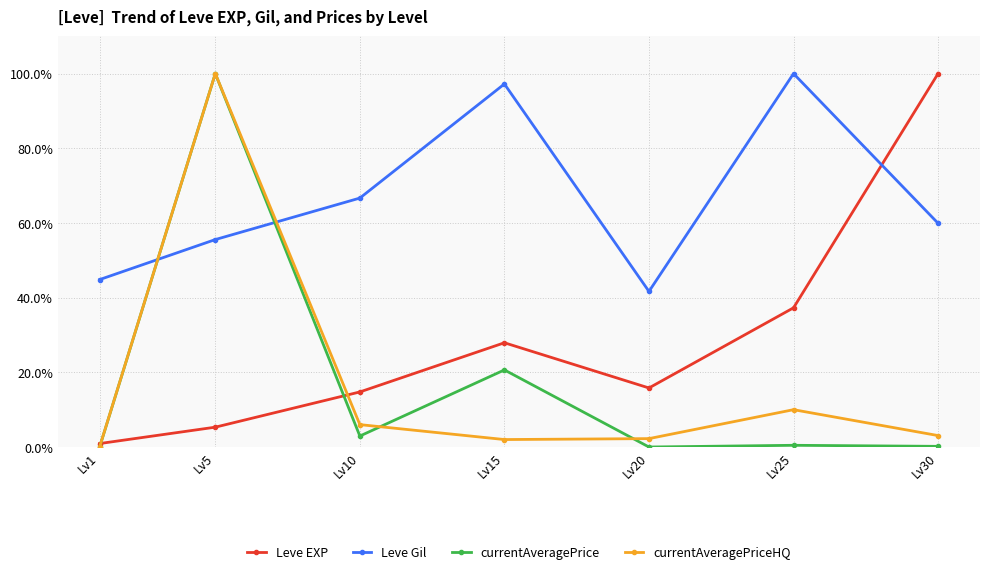

Between Lv5 and Lv15, which series saw the biggest shift?

currentAveragePriceHQ